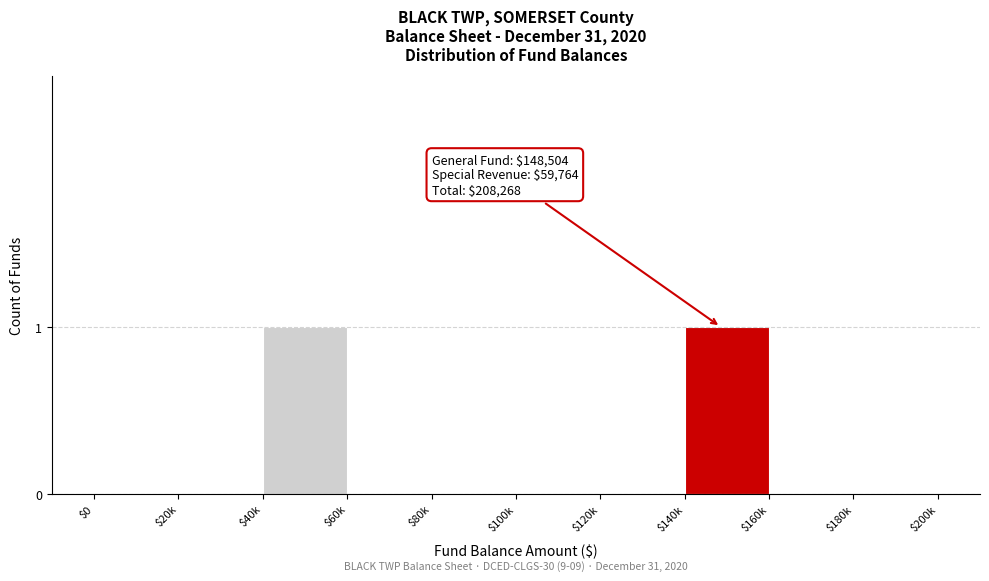

True or false: the data shows -1 at $20k.

False